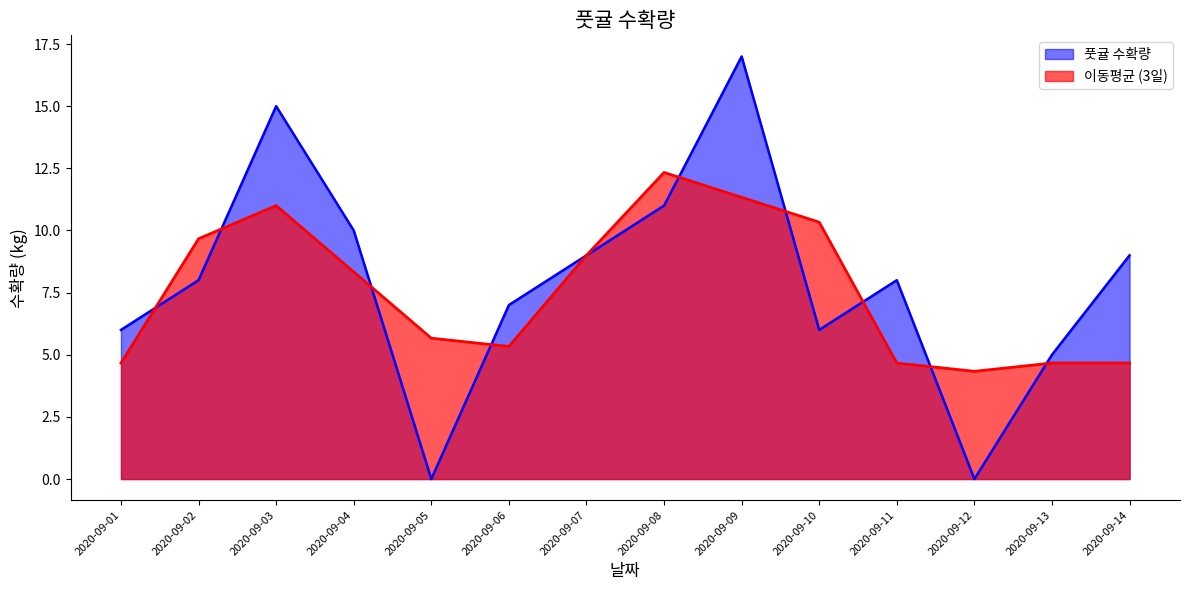

At which category does the chart reach its peak across all series?

2020-09-09